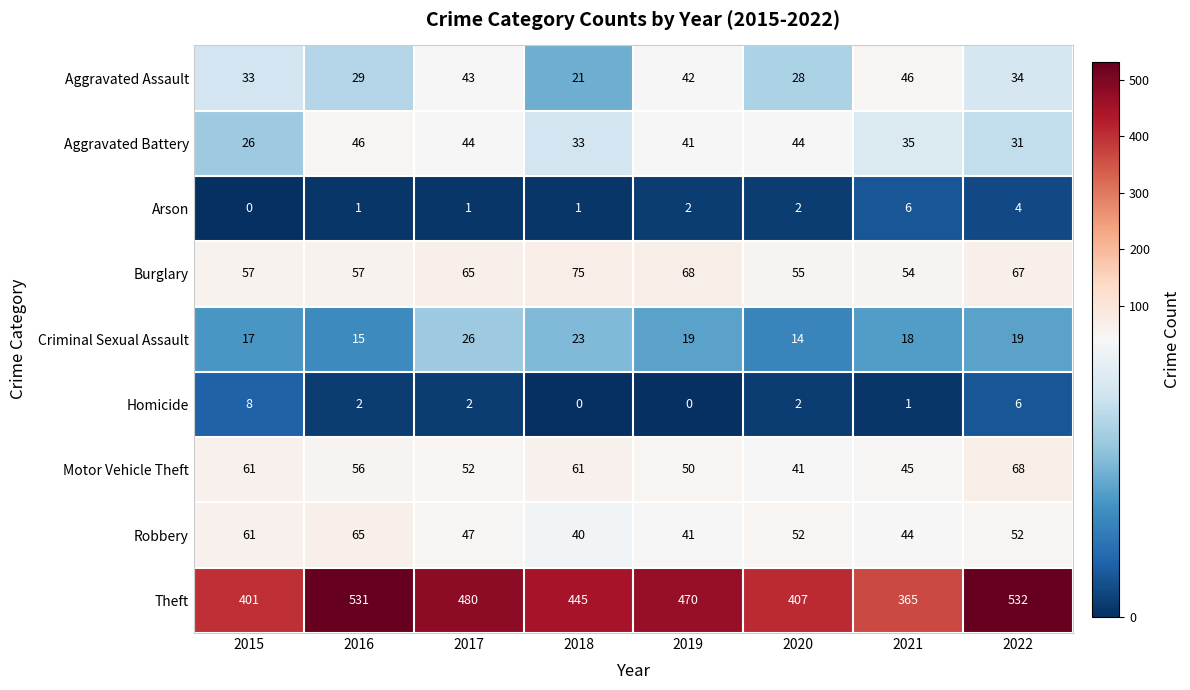

The value of Arson at 2020 is 3. True or false?

False